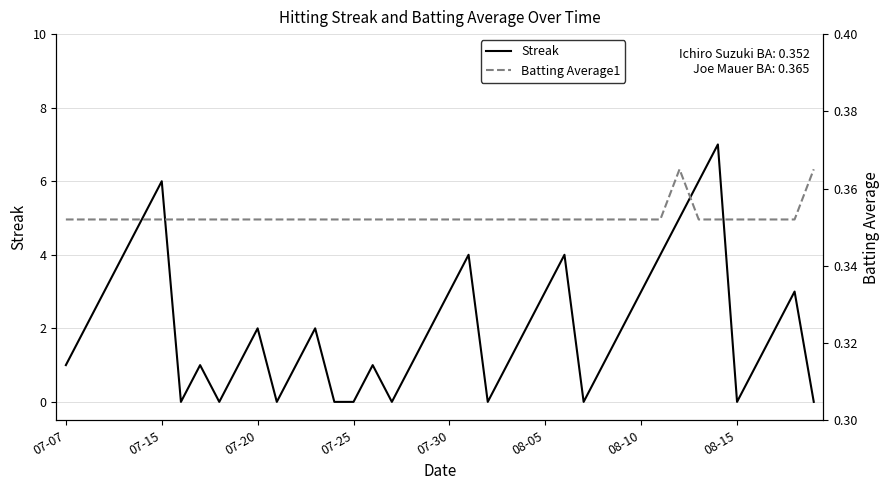

Rank the series by their average value, from lowest to highest.

Batting Average1, Streak